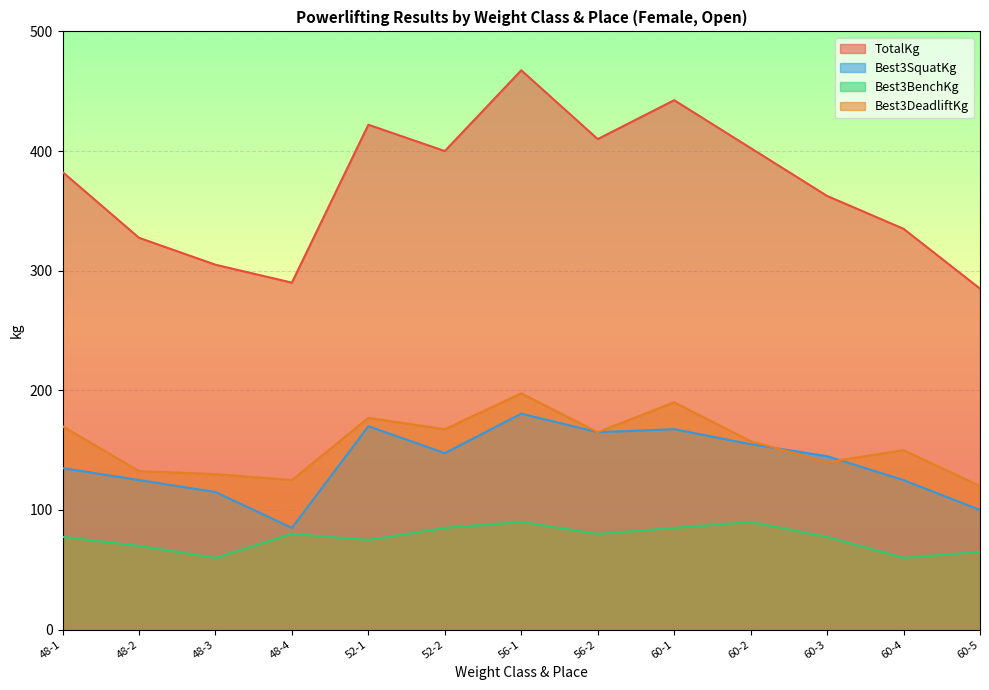

How many values in the Best3SquatKg series exceed 145?

6